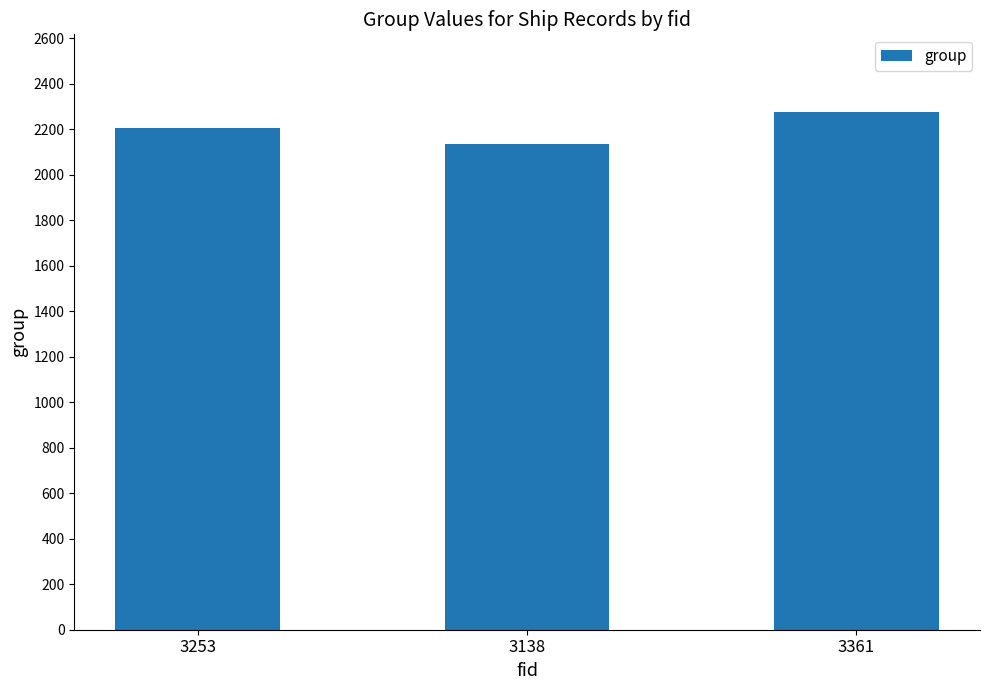

What is the minimum value shown in the chart?

2134